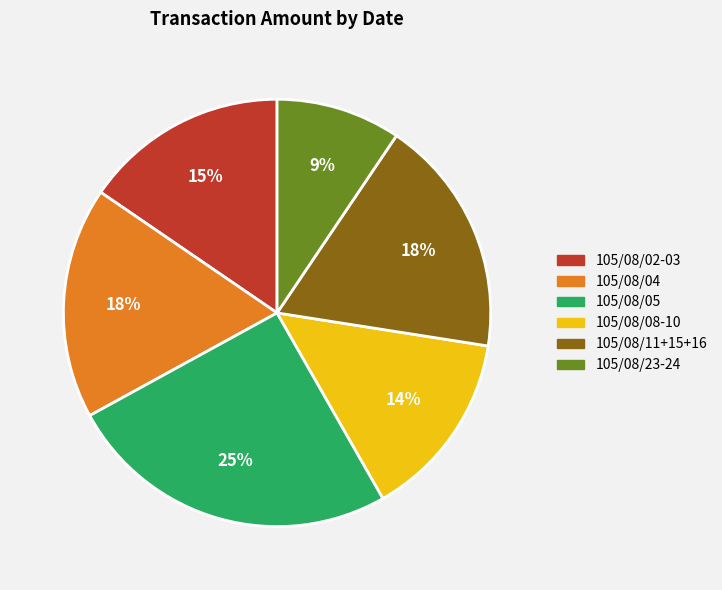

To the nearest percent, what is the average slice percentage?

17%